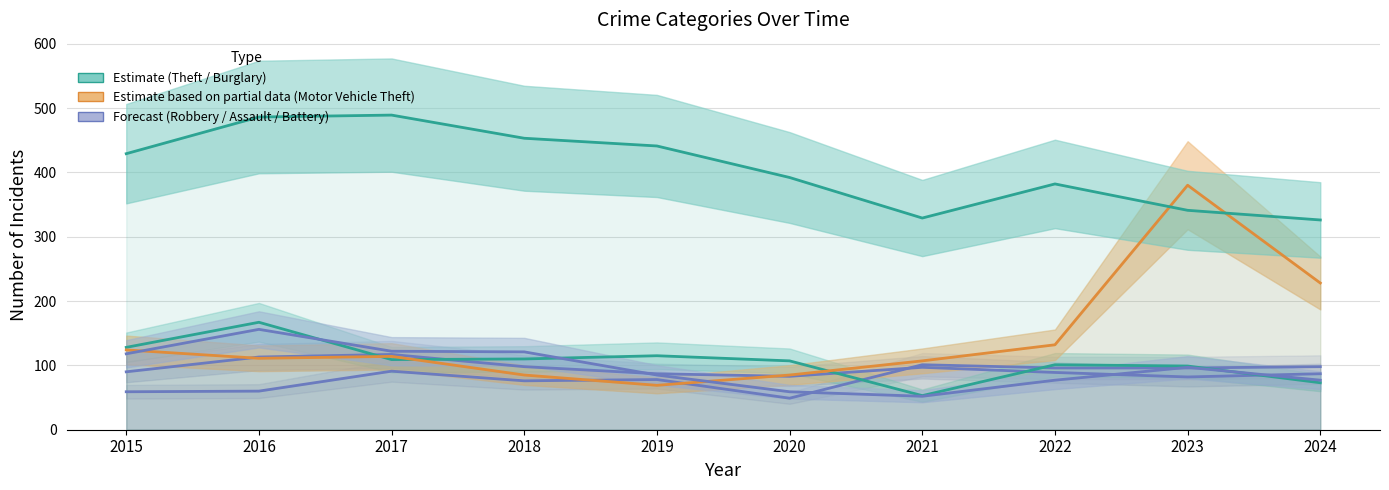

What is the value of the Theft point at the 6th from the left?

392